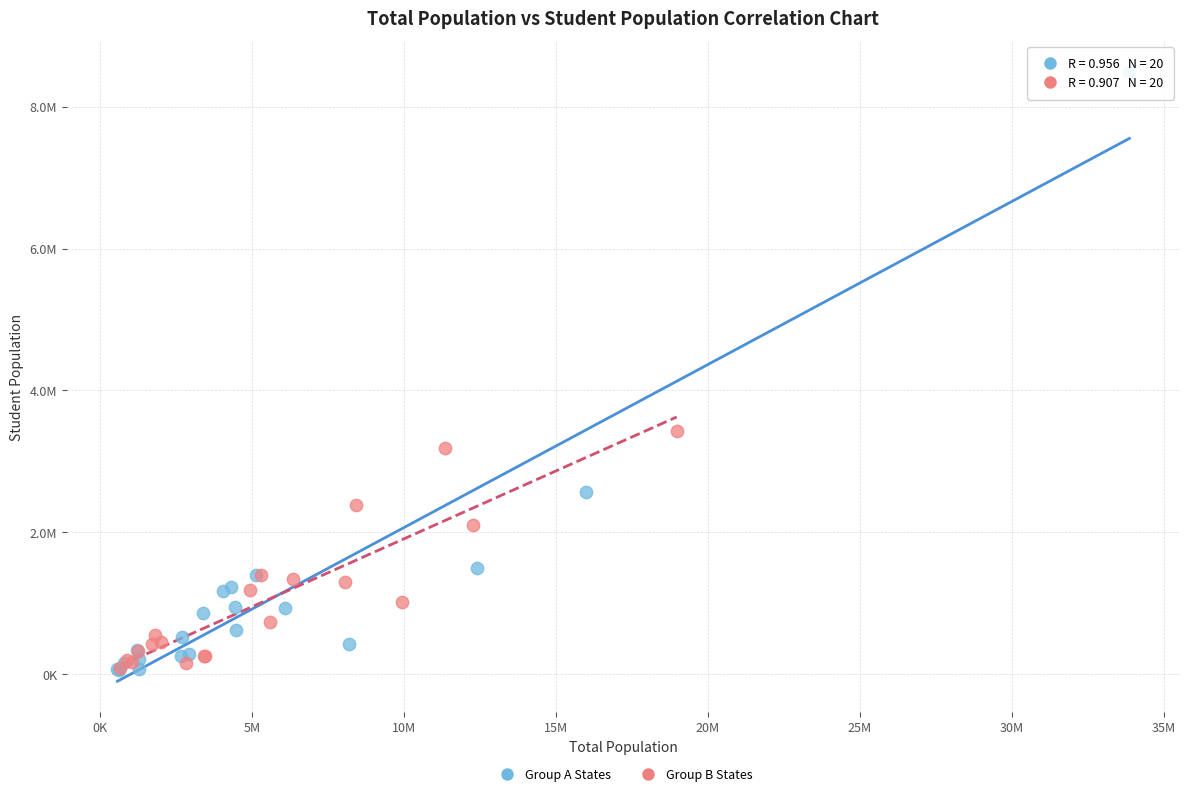

Which series has the widest spread of Y values?

Group A States